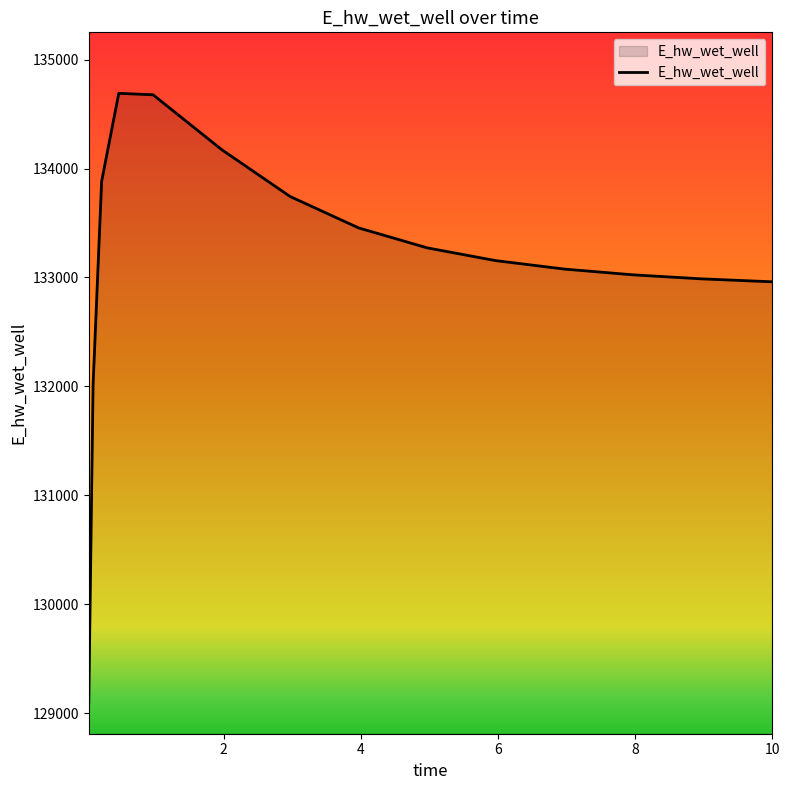

What is the difference between the maximum and minimum values?

5596.5